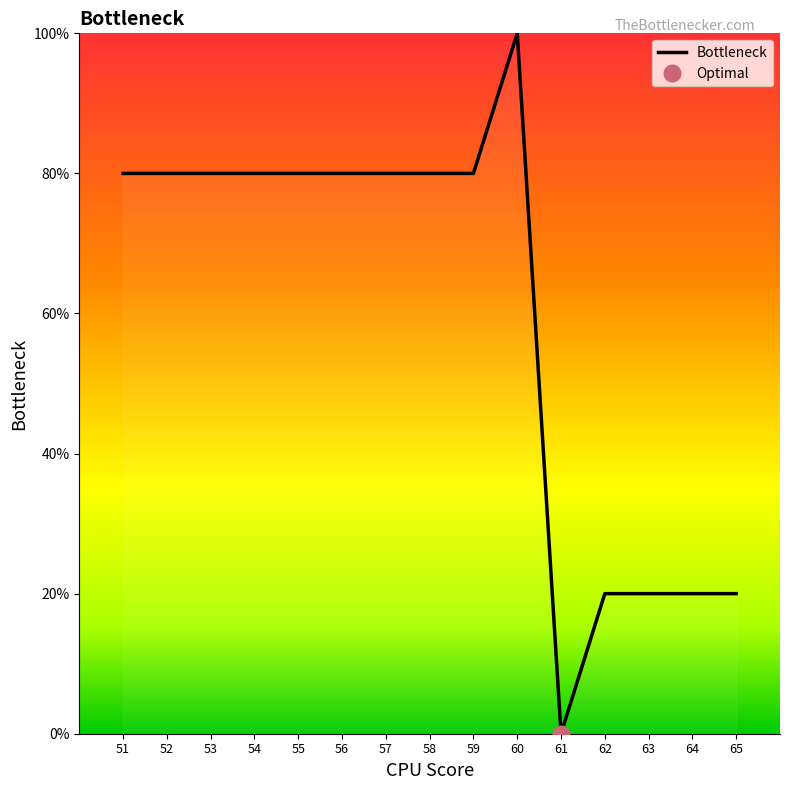

How many points are lower than both their immediate neighbors (excluding endpoints)?

1